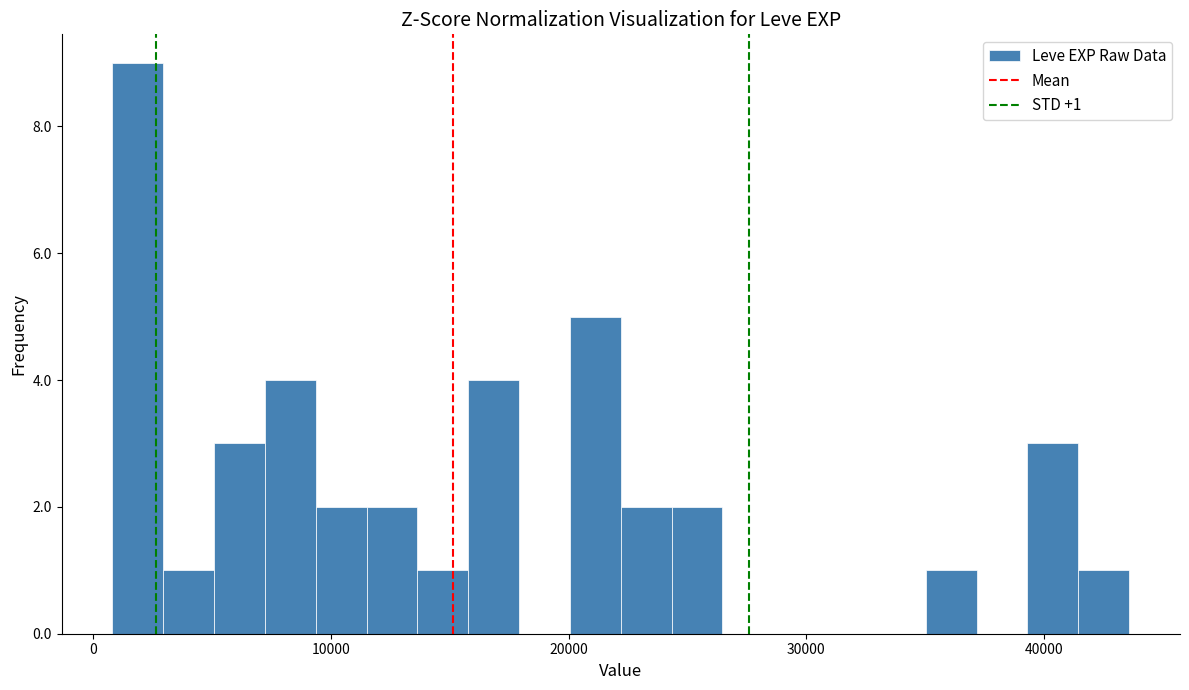

Read against the x-axis, roughly where is the centre of the tallest bar?

2000